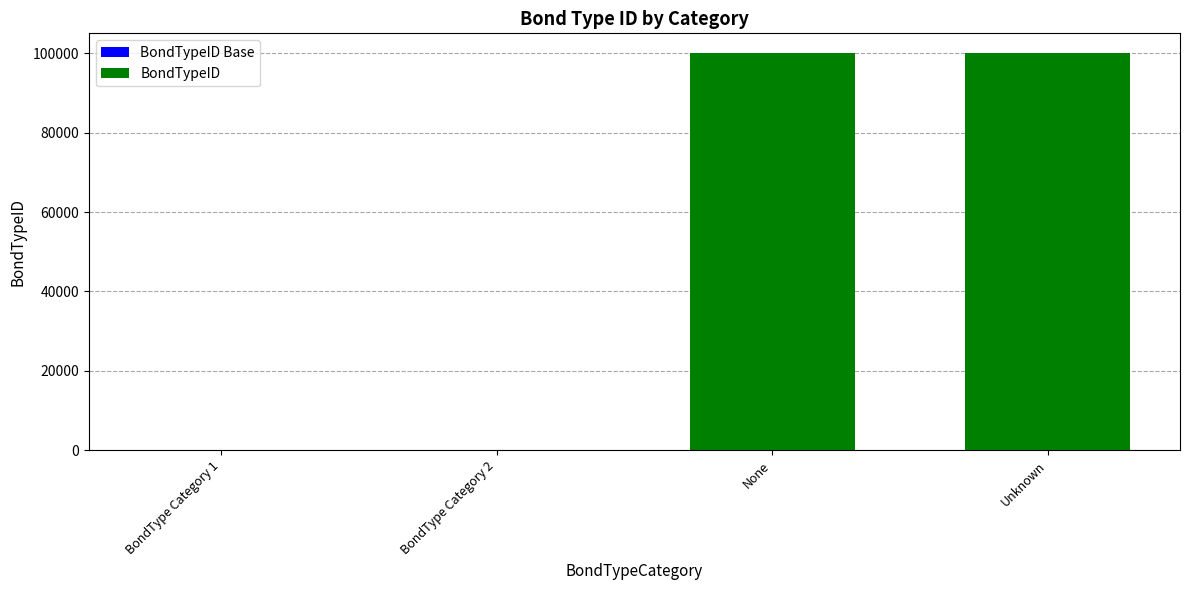

How many distinct data groups are displayed?

2